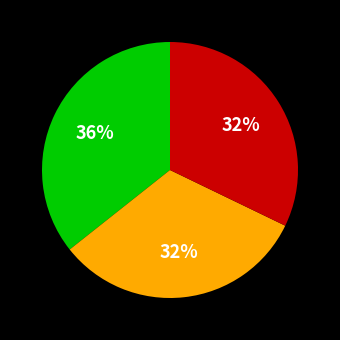

To the nearest percent, what is the average slice percentage?

33%